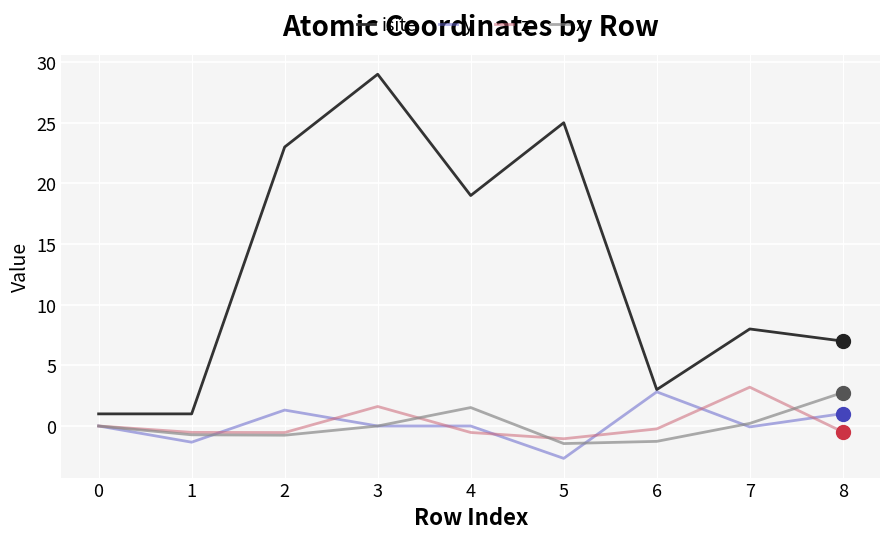

Which series has the largest total across all categories?

isite